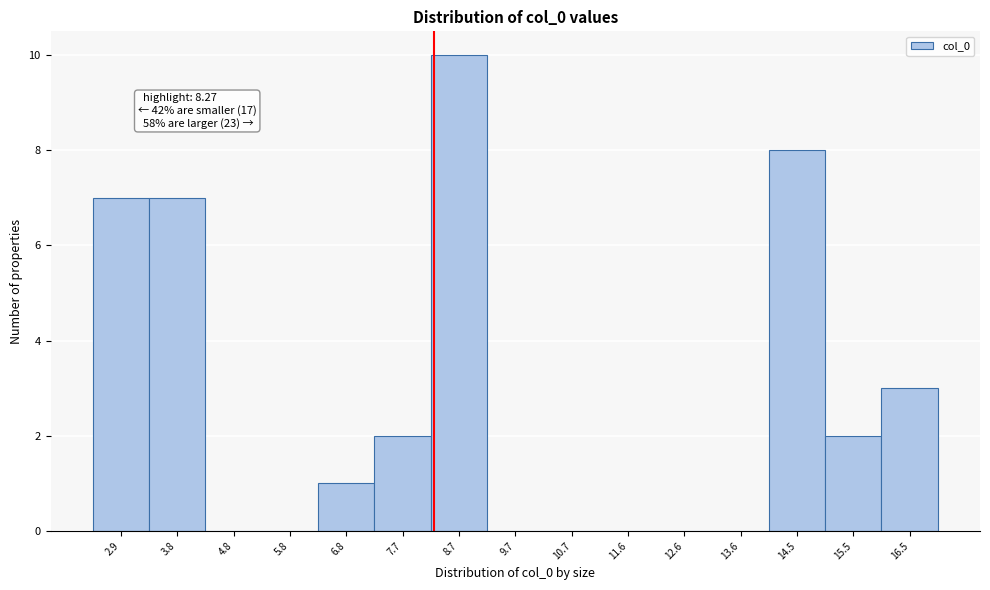

Which range on the x-axis has the tallest bar?

8.2 to 9.2